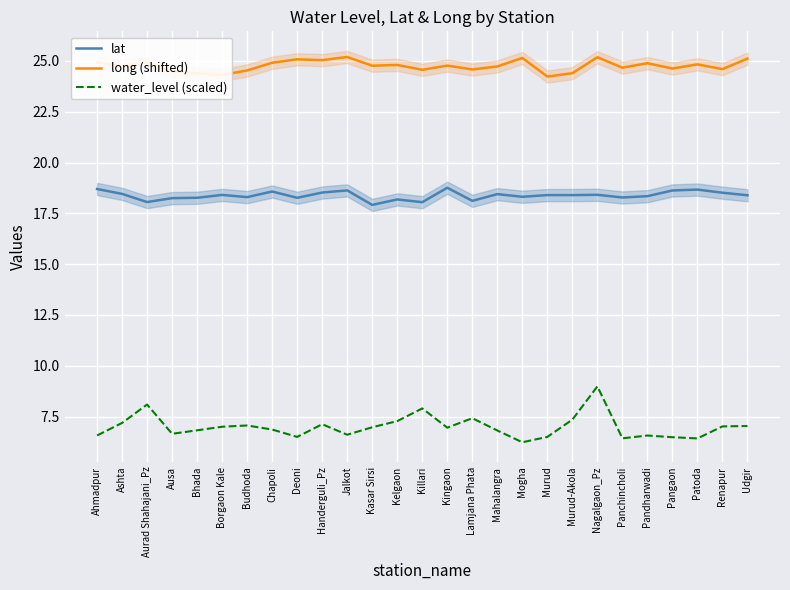

What is the difference between the maximum and second lowest values in the long (shifted) series?

0.9